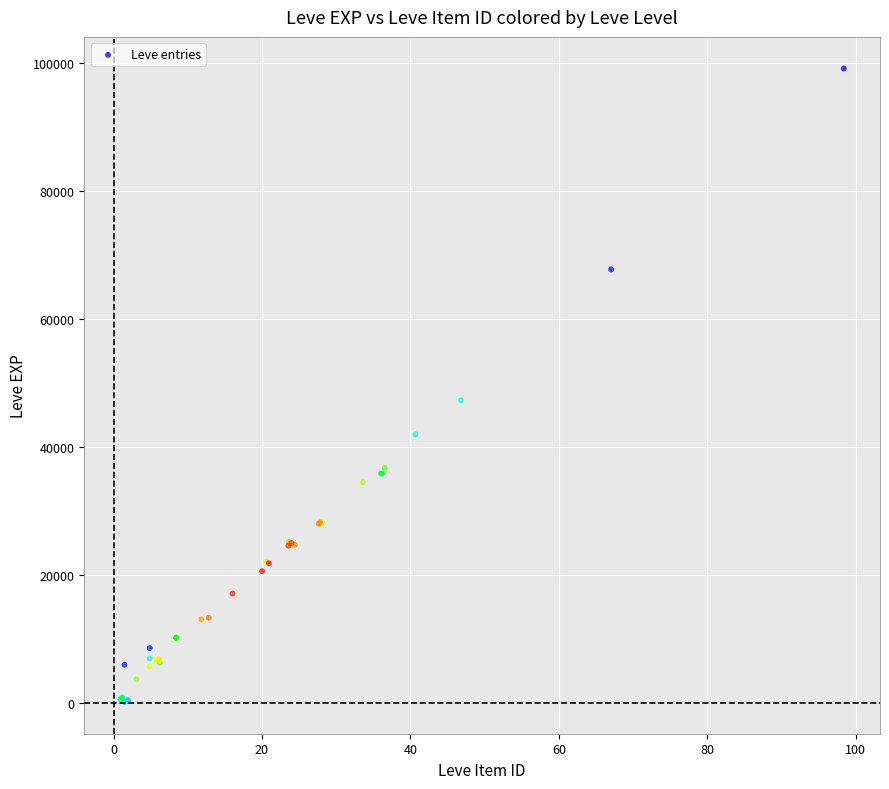

What Y value in the scatter plot is closest to 49629?

47272.3